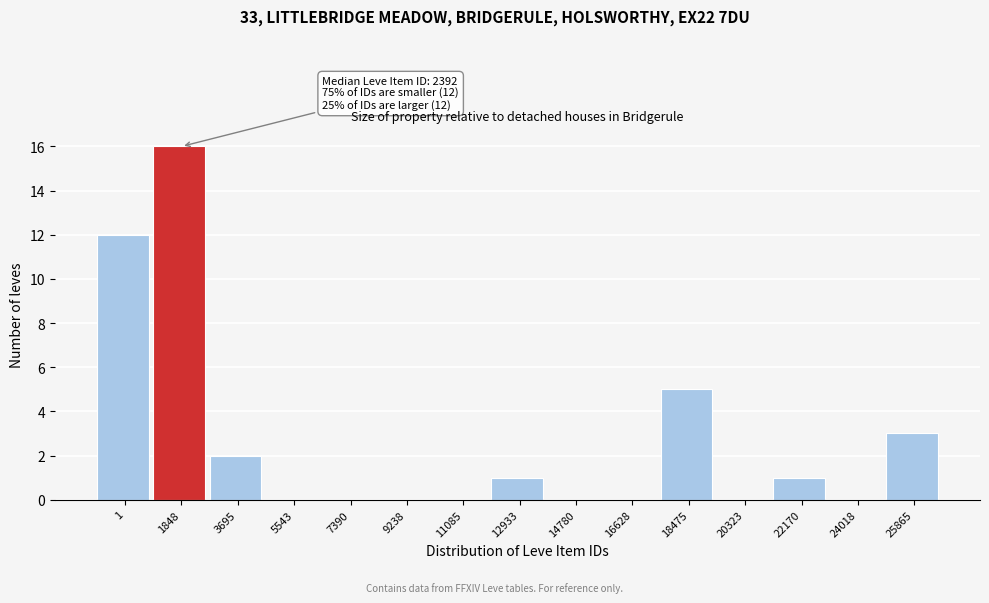

Reading left to right, extract all data points from this chart.

1=12	1848=16	3695=2	5543=0	7390=0	9238=0	11085=0	12933=1	14780=0	16628=0	18475=5	20323=0	22170=1	24018=0	25865=3